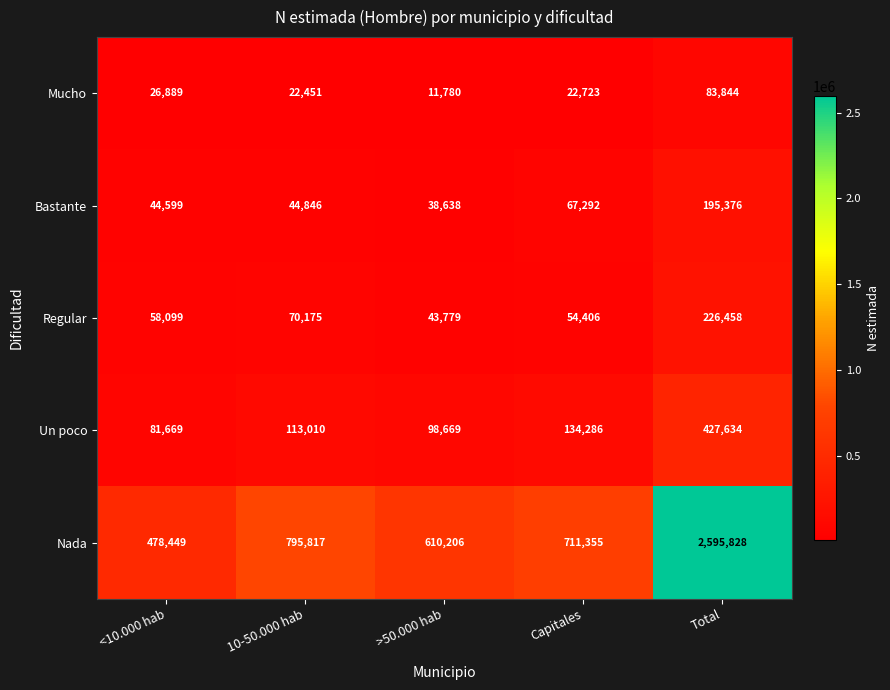

What is the sum of all Regular values?

452917